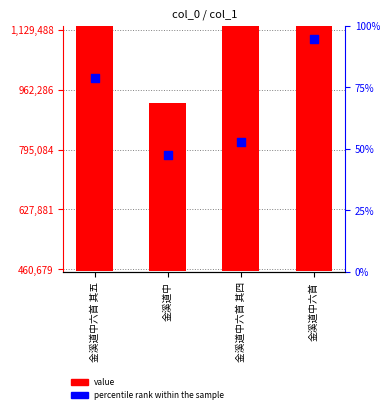

Which series has the largest Y range (max minus min)?

value